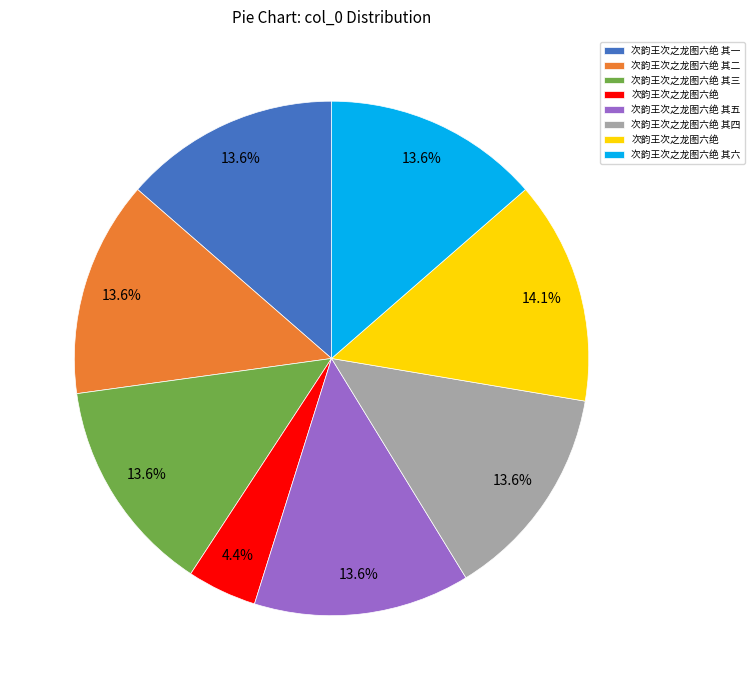

Is there a majority slice in this chart?

No